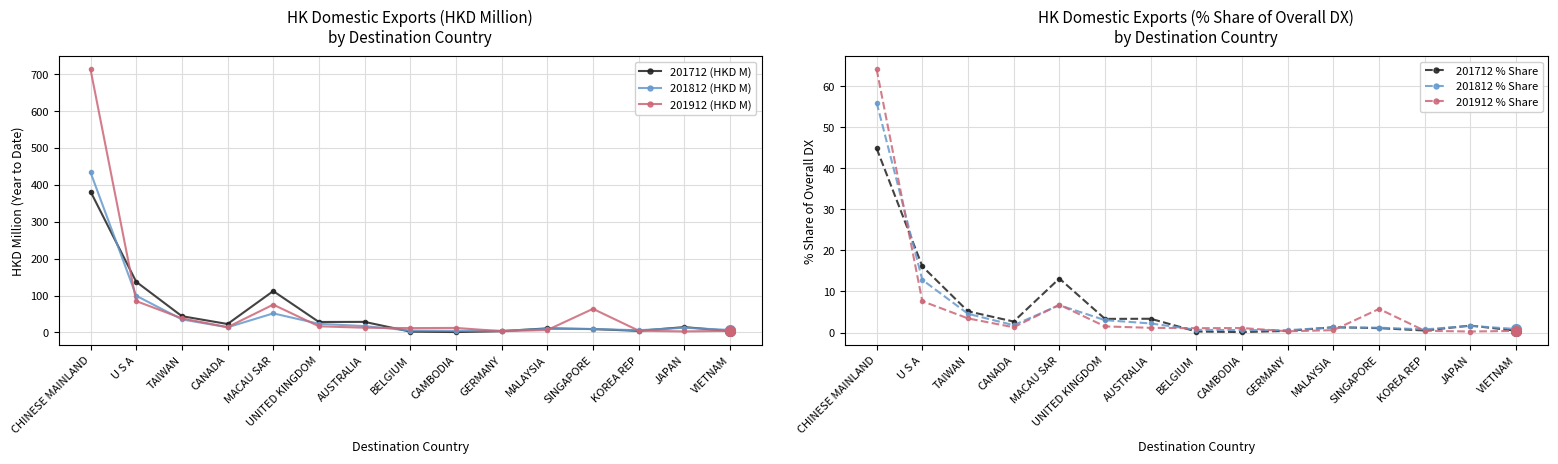

What are all the series names shown in the legend?

201712 (HKD M), 201812 (HKD M), 201912 (HKD M), 201712 % Share, 201812 % Share, 201912 % Share